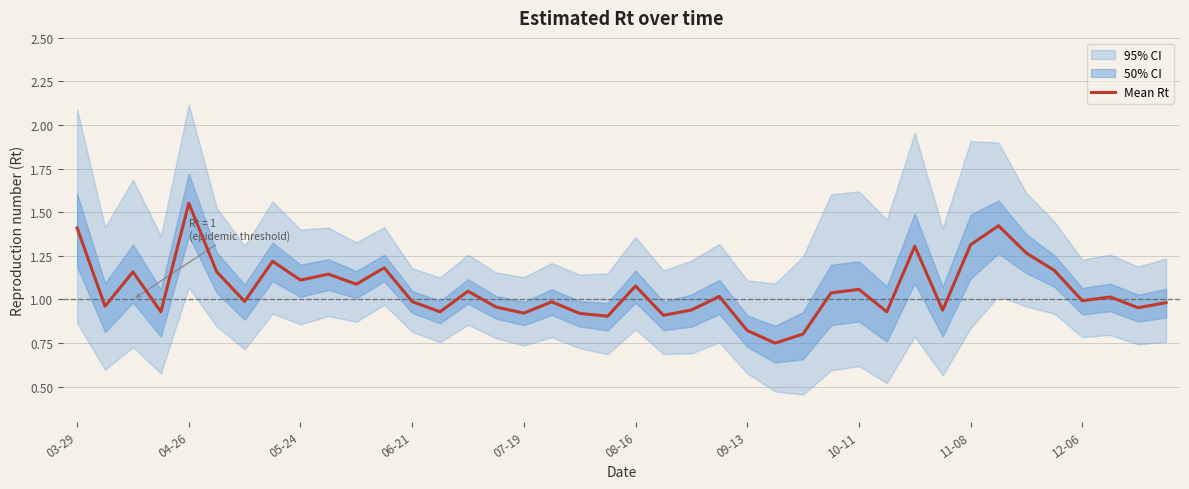

The value of Mean Rt at 04-26 is 2.7. True or false?

False